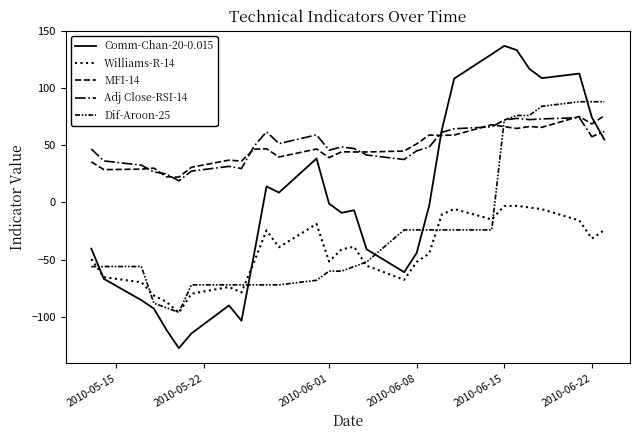

In Comm-Chan-20-0.015, how many points are higher than both neighbors (excluding endpoints)?

6